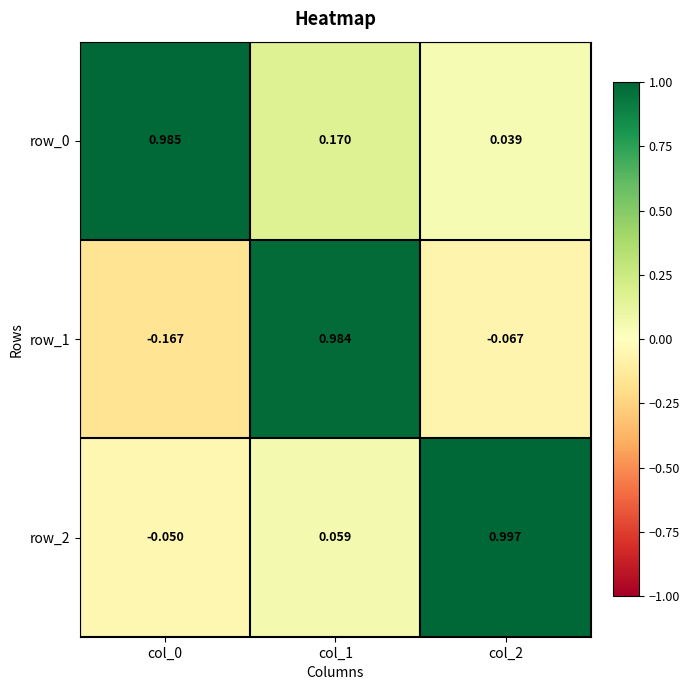

Is the value of row_2 at col_2 greater than the value of row_0 at col_1?

Yes